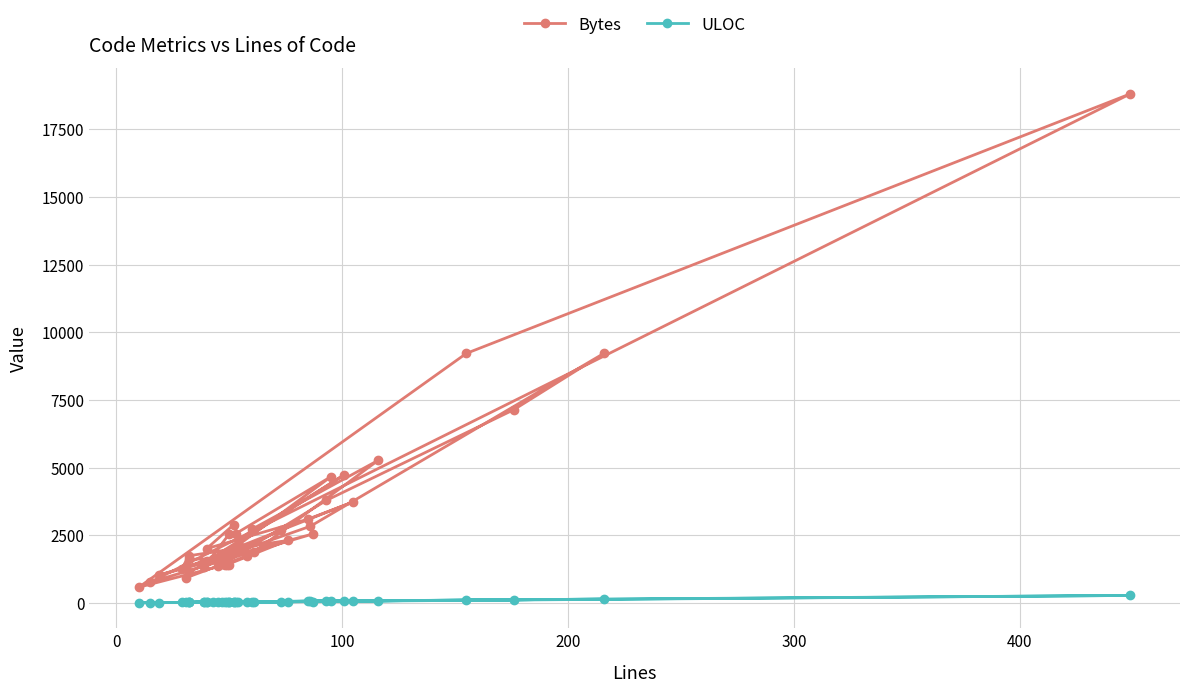

What are all the series names shown in the legend?

Bytes, ULOC